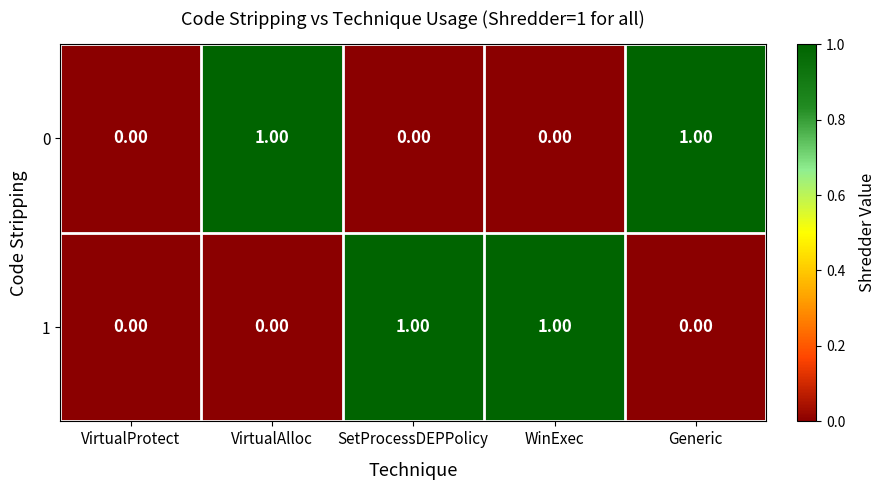

Between VirtualProtect and SetProcessDEPPolicy, which series saw the biggest shift?

1